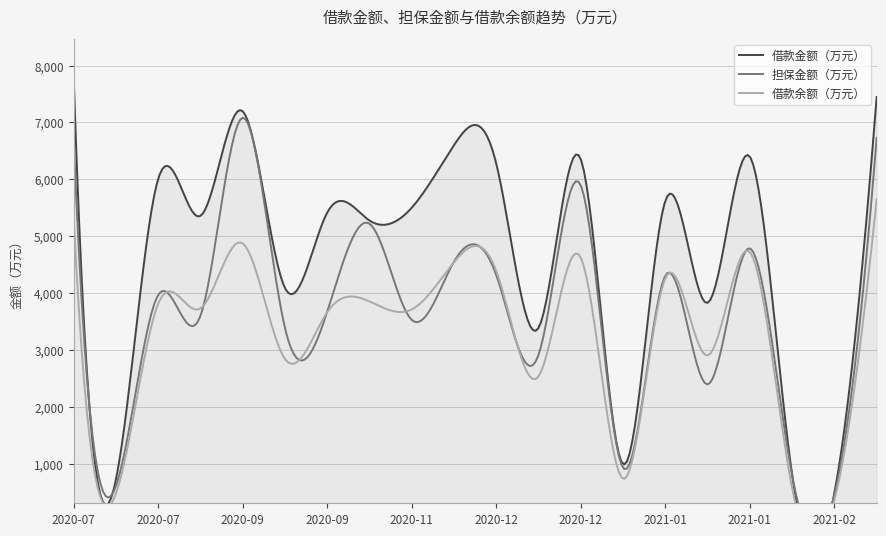

Which series has the largest total across all categories?

借款金额（万元）